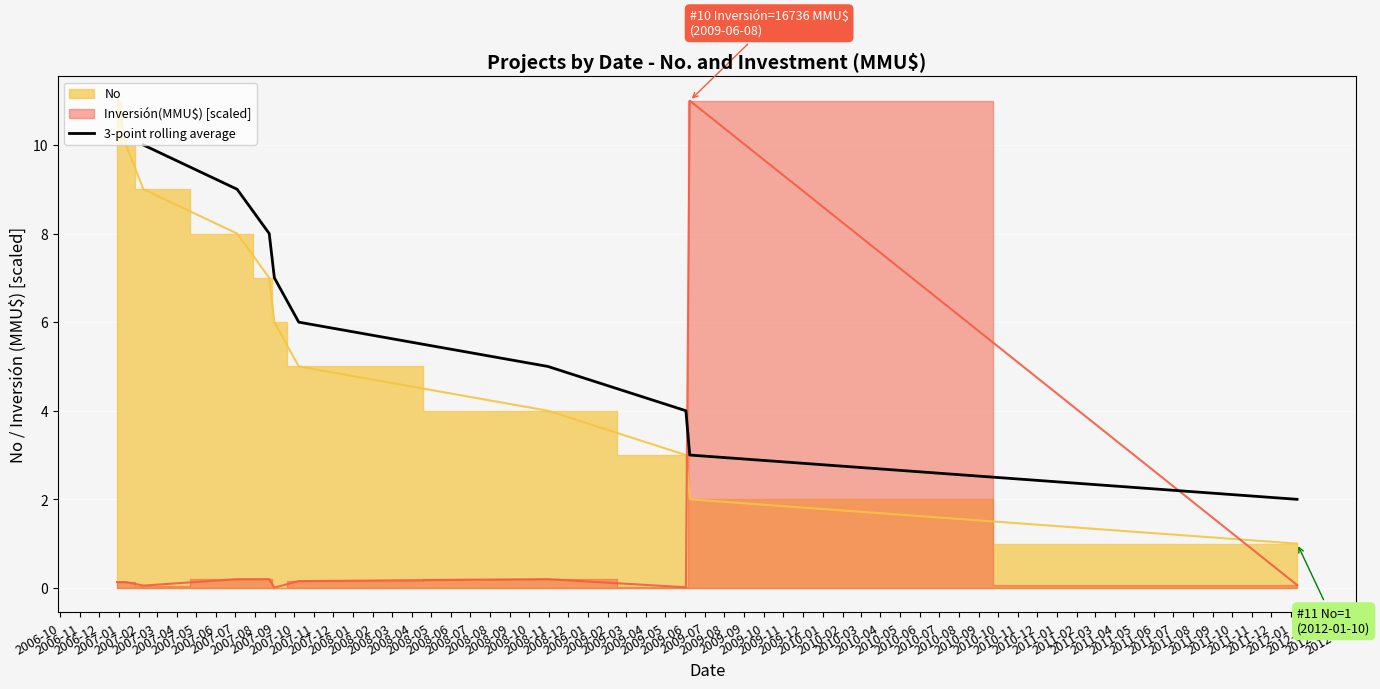

What is the minimum value for 3-point rolling average?

2.0